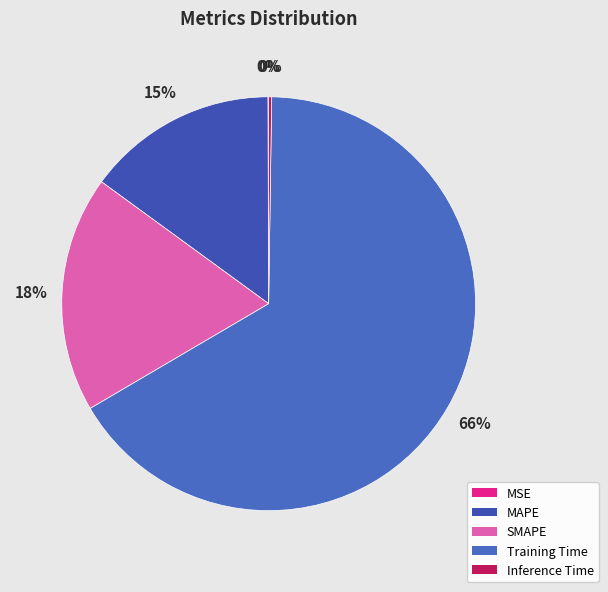

Count the number of slices in the pie.

5